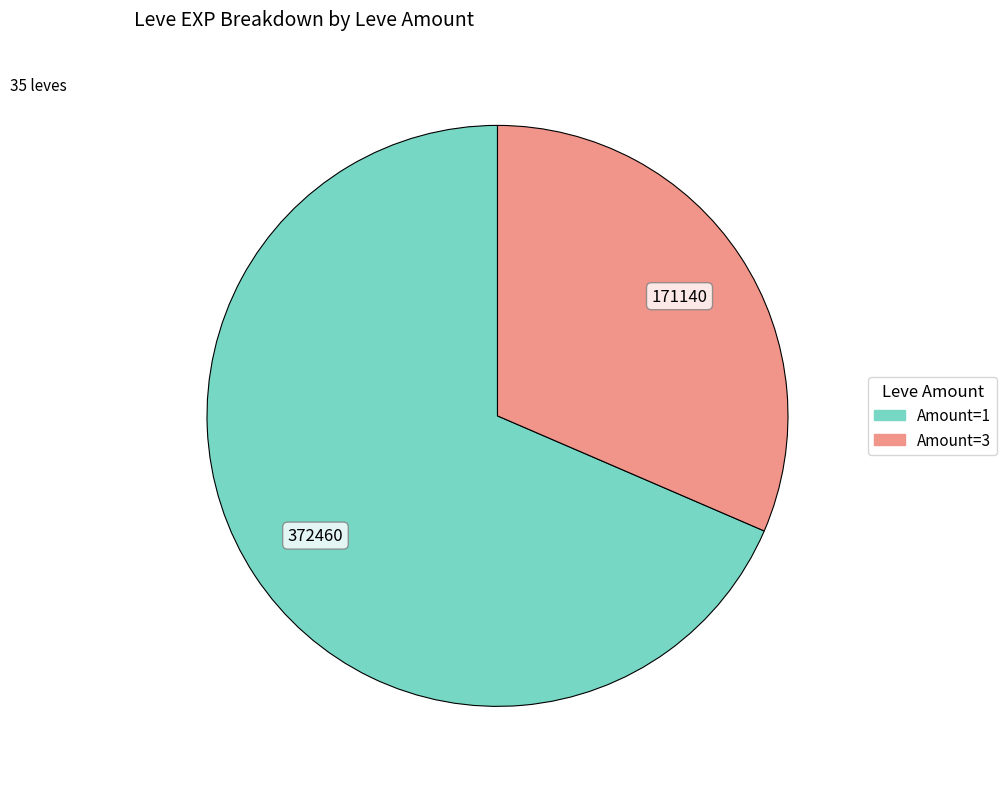

Does any single category account for the majority?

Yes